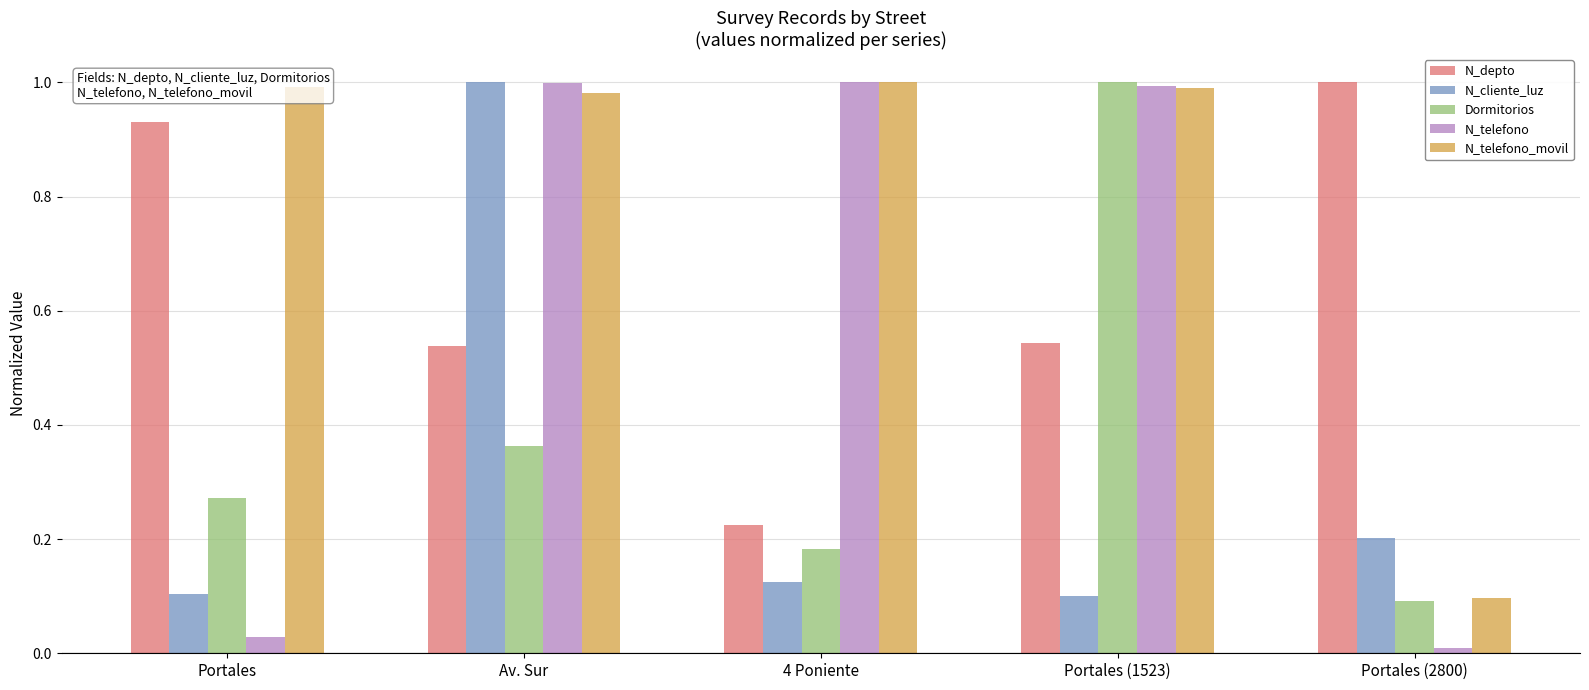

True or false: N_cliente_luz has a value of 0.1 at Portales.

True